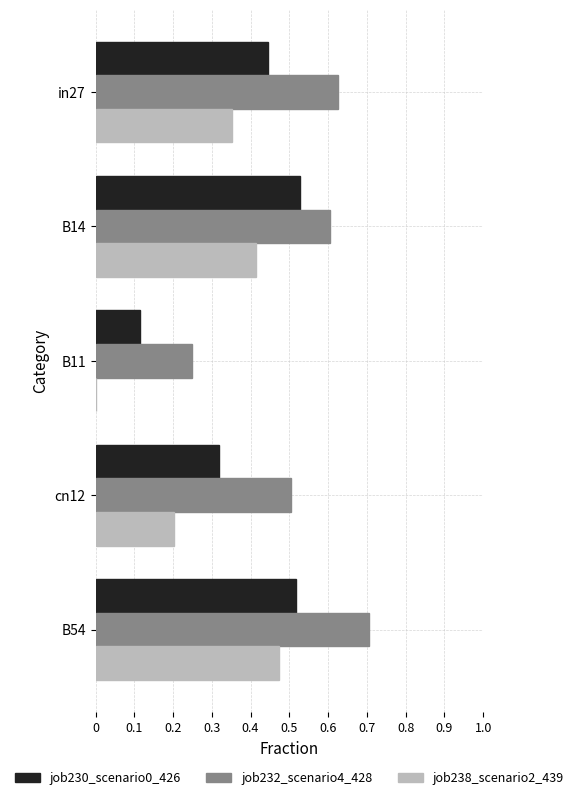

What are all the series names shown in the legend?

job230_scenario0_426, job232_scenario4_428, job238_scenario2_439